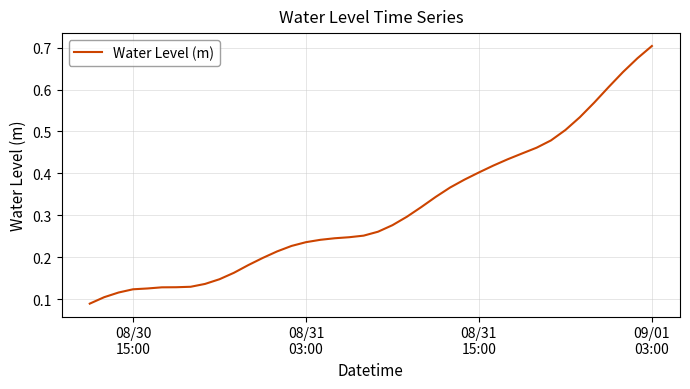

Reading left to right, transcribe all the data shown in this chart.

0.1	0.1	0.1	0.1	0.1	0.1	0.1	0.1	0.1	0.1	0.2	0.2	0.2	0.2	0.2	0.2	0.2	0.2	0.2	0.3	0.3	0.3	0.3	0.3	0.3	0.4	0.4	0.4	0.4	0.4	0.4	0.5	0.5	0.5	0.5	0.6	0.6	0.6	0.7	0.7